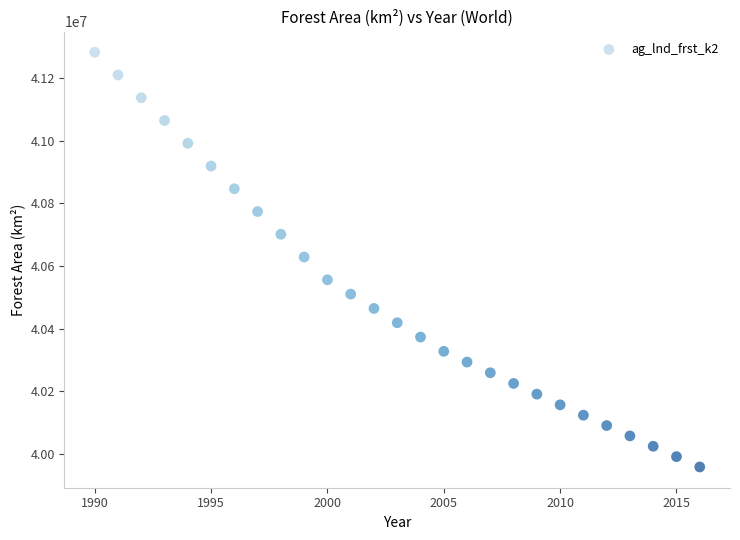

What is the range of Y values (max minus min)?

1324449.0